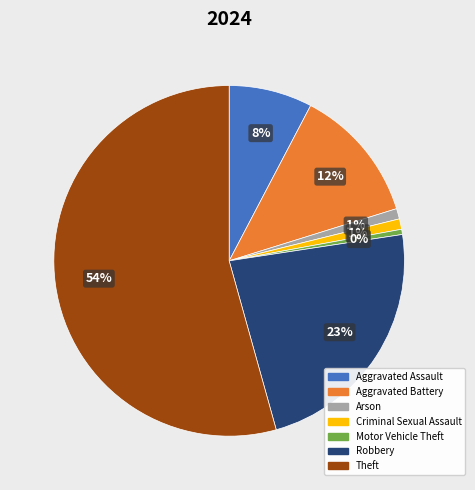

Does any single category account for the majority?

Yes